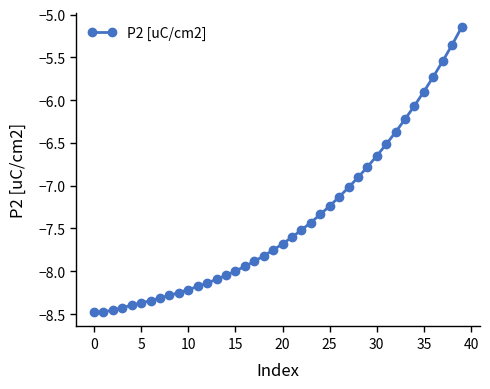

What is the sum of all values?

-296.0